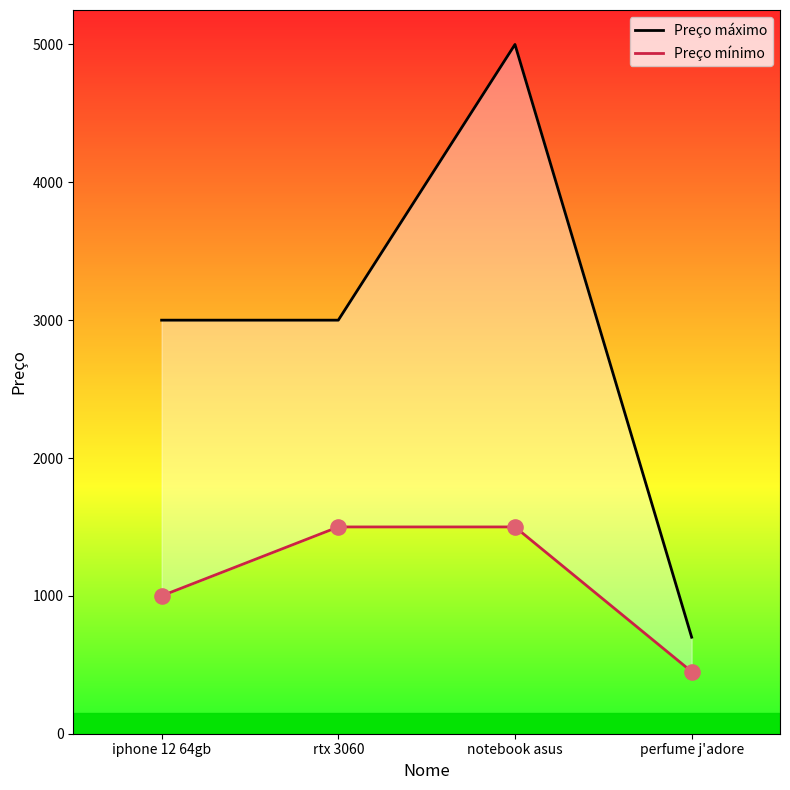

What are all the series names shown in the legend?

Preço máximo, Preço mínimo